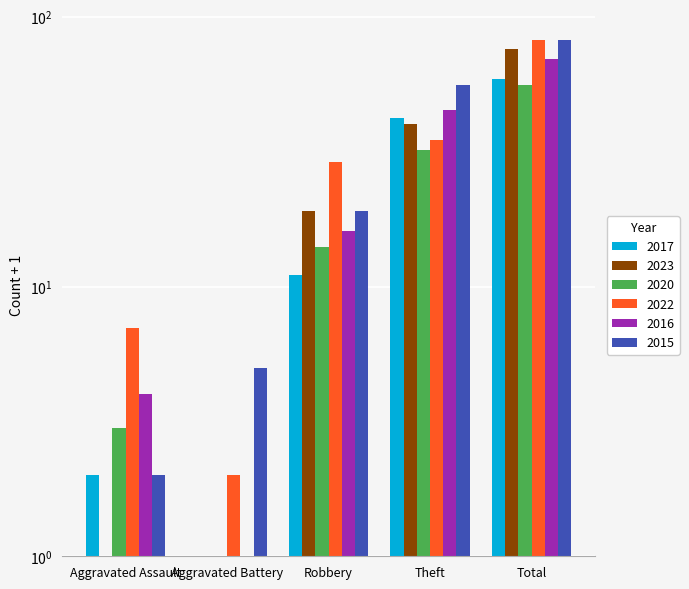

Count the number of data series in this chart.

6